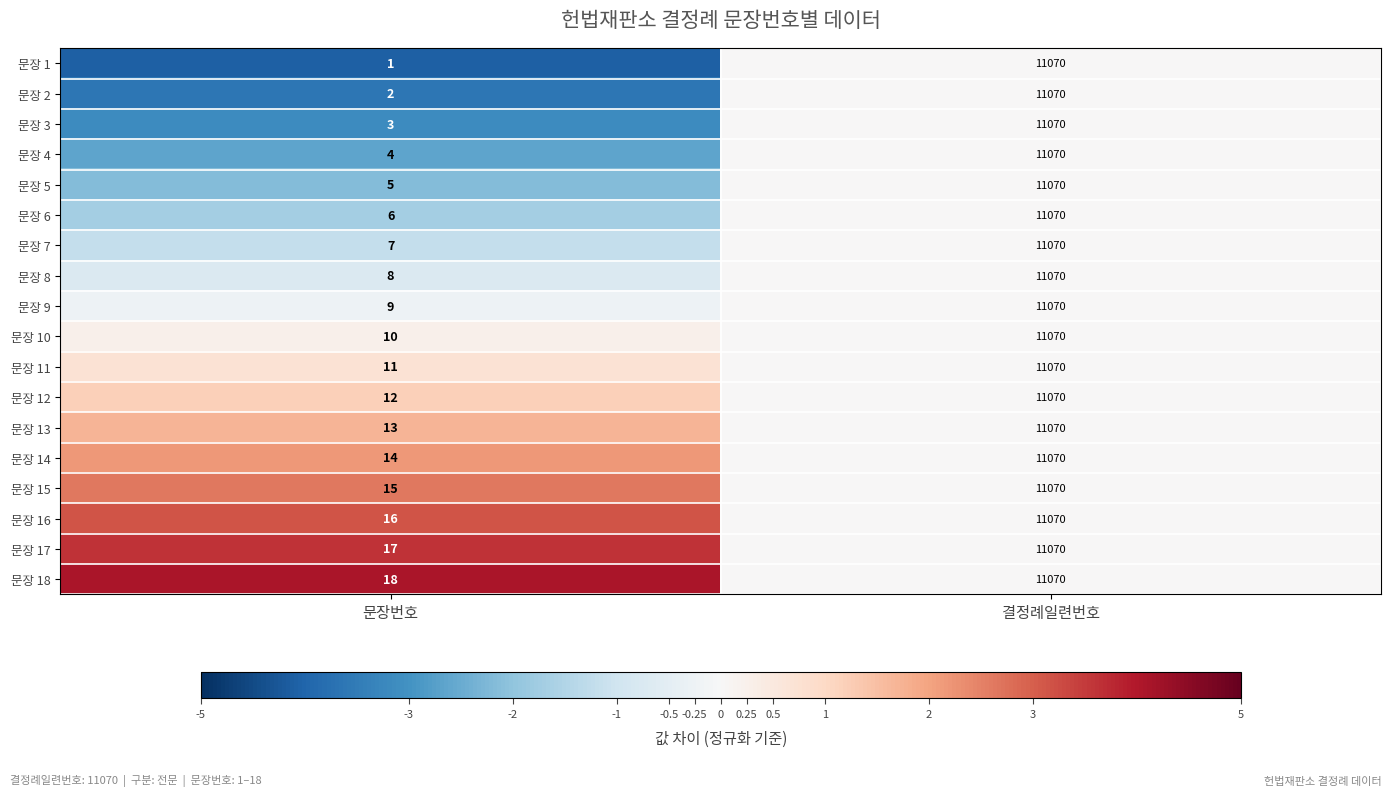

Is it true that 문장 10 equals 11070 at 결정례일련번호?

True